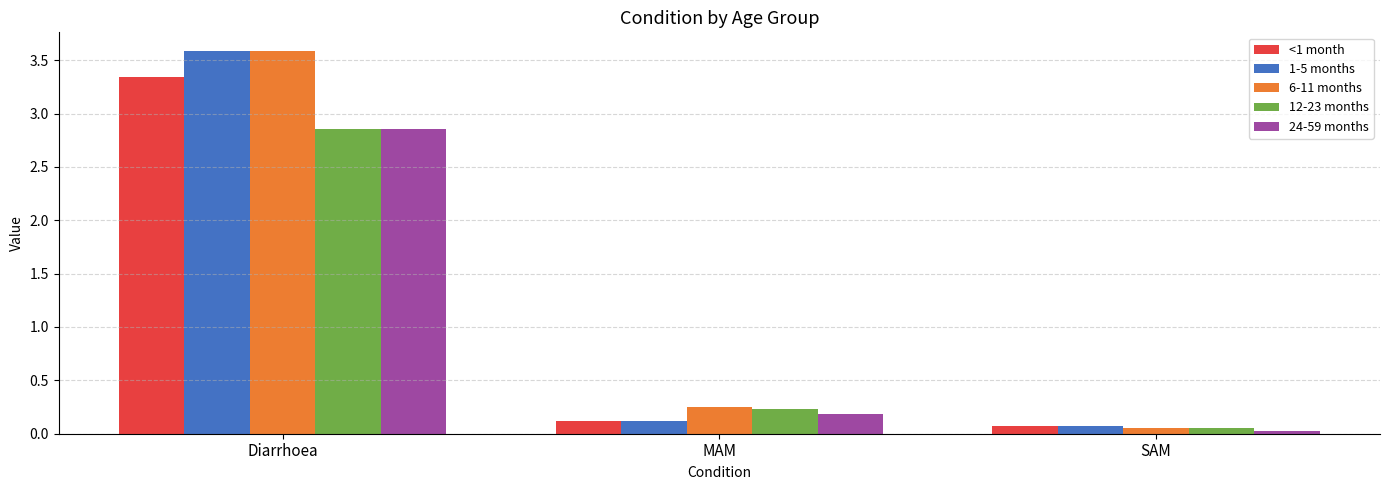

What is the total value across all series at SAM?

0.3